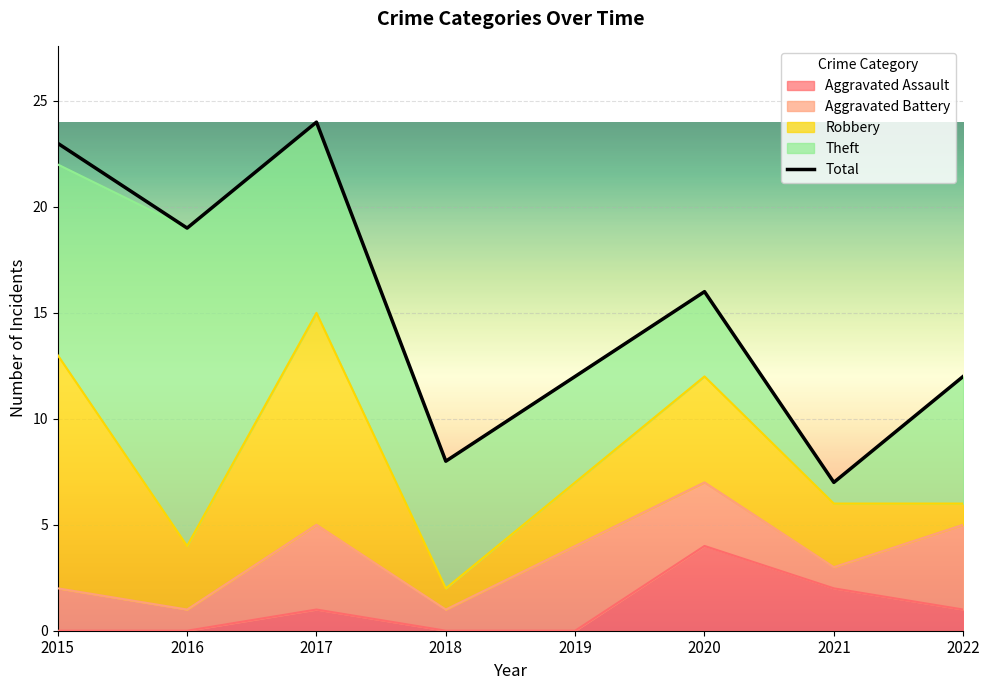

Reading left to right, extract all data points from this chart.

2015=23	2016=19	2017=24	2018=8	2019=12	2020=16	2021=7	2022=12